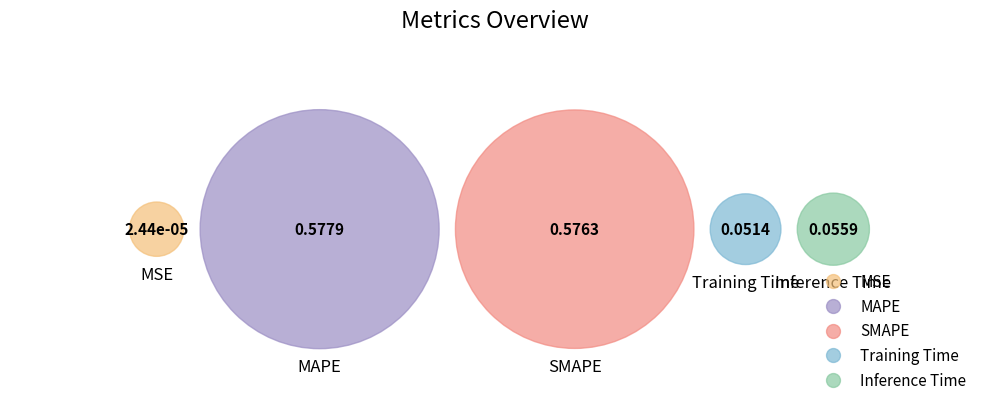

Count the number of slices in the pie.

5